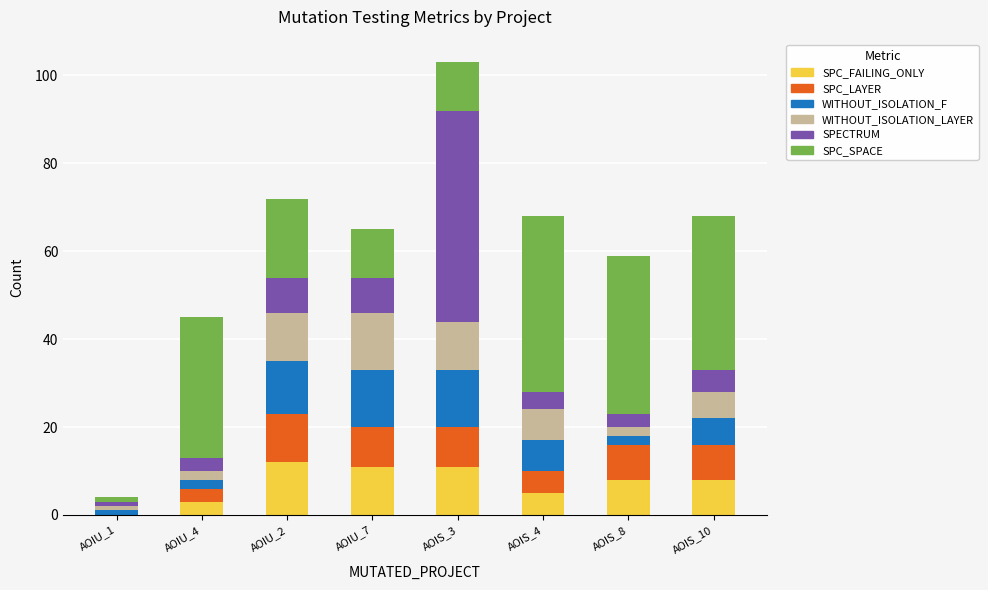

What is the maximum value for SPC_FAILING_ONLY?

12